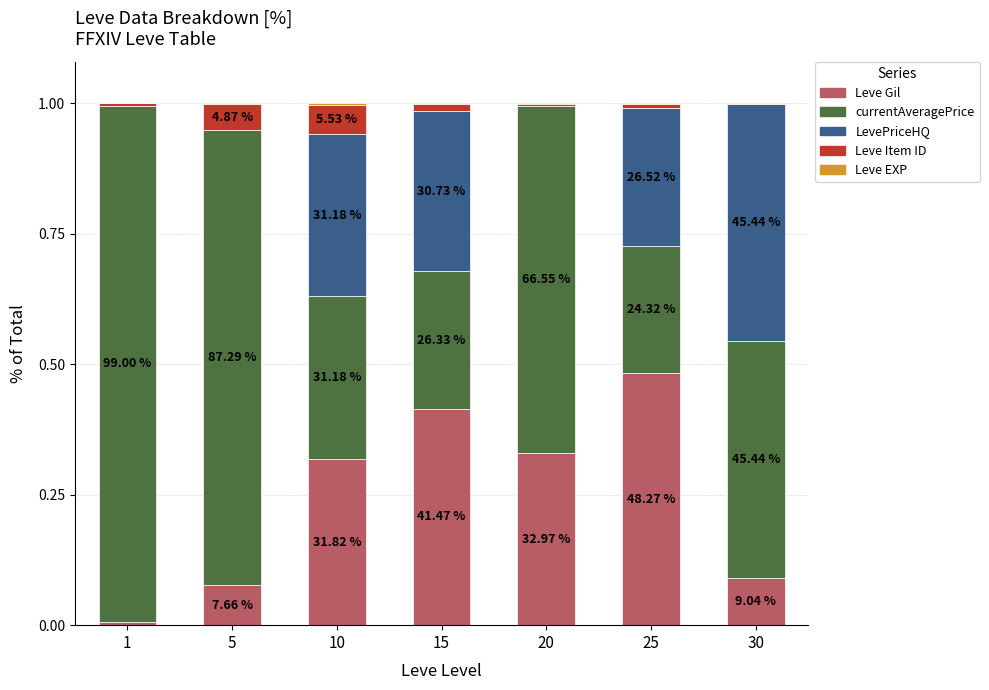

What is the total value across all series at 20?

1.0